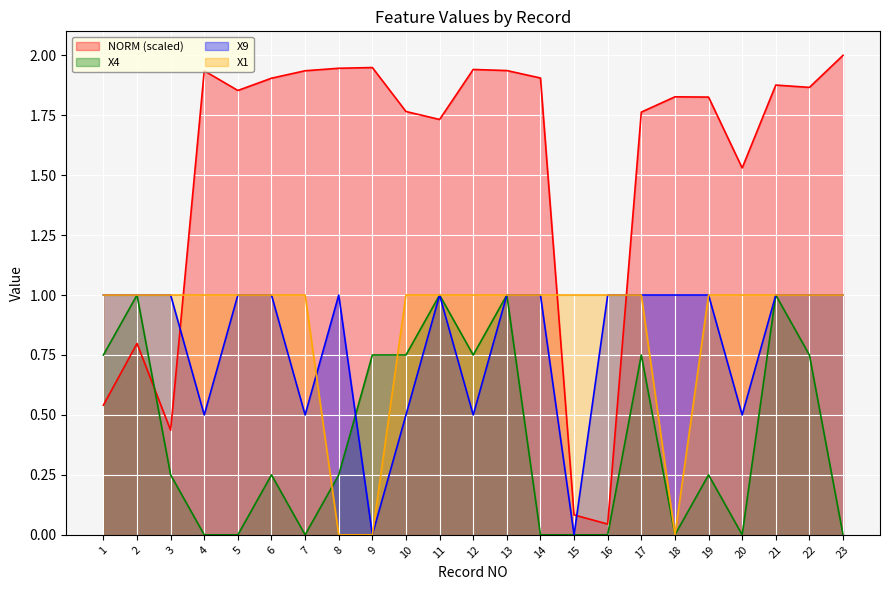

Rank the categories by NORM value from highest to lowest.

23, 9, 8, 12, 13, 7, 4, 14, 6, 21, 22, 5, 18, 19, 10, 17, 11, 20, 2, 1, 3, 15, 16